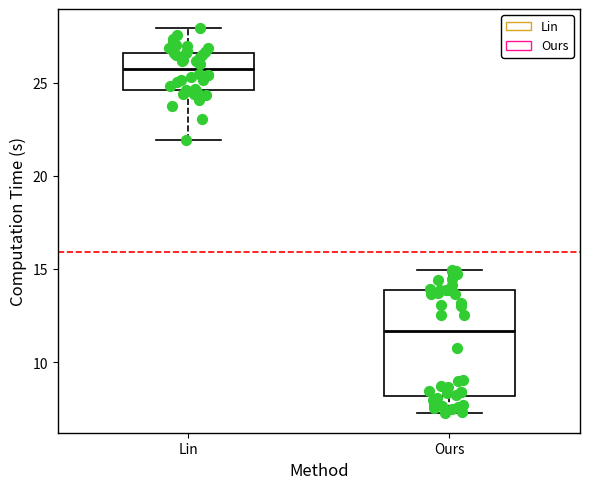

Which box has the lowest median line?

Ours